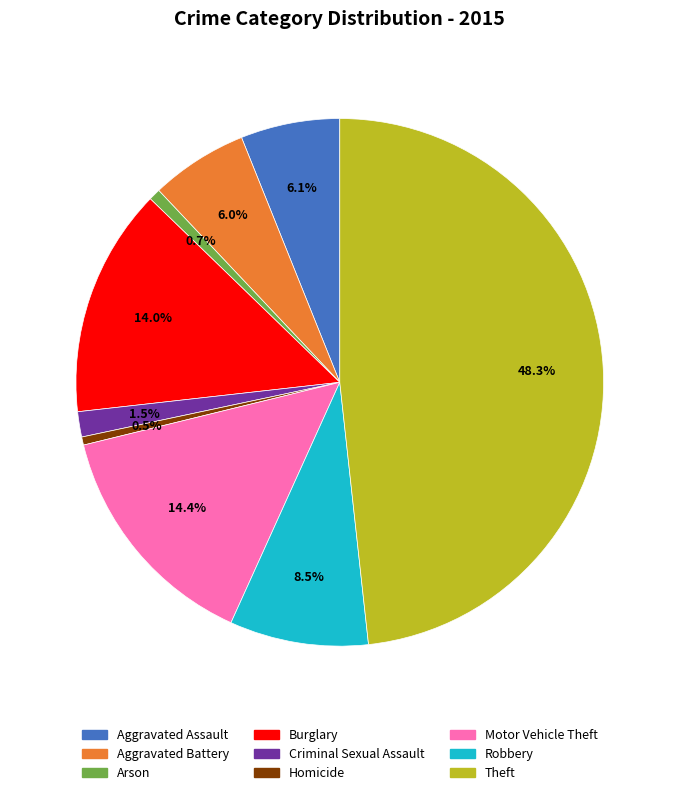

Is Homicide the majority of the pie?

No